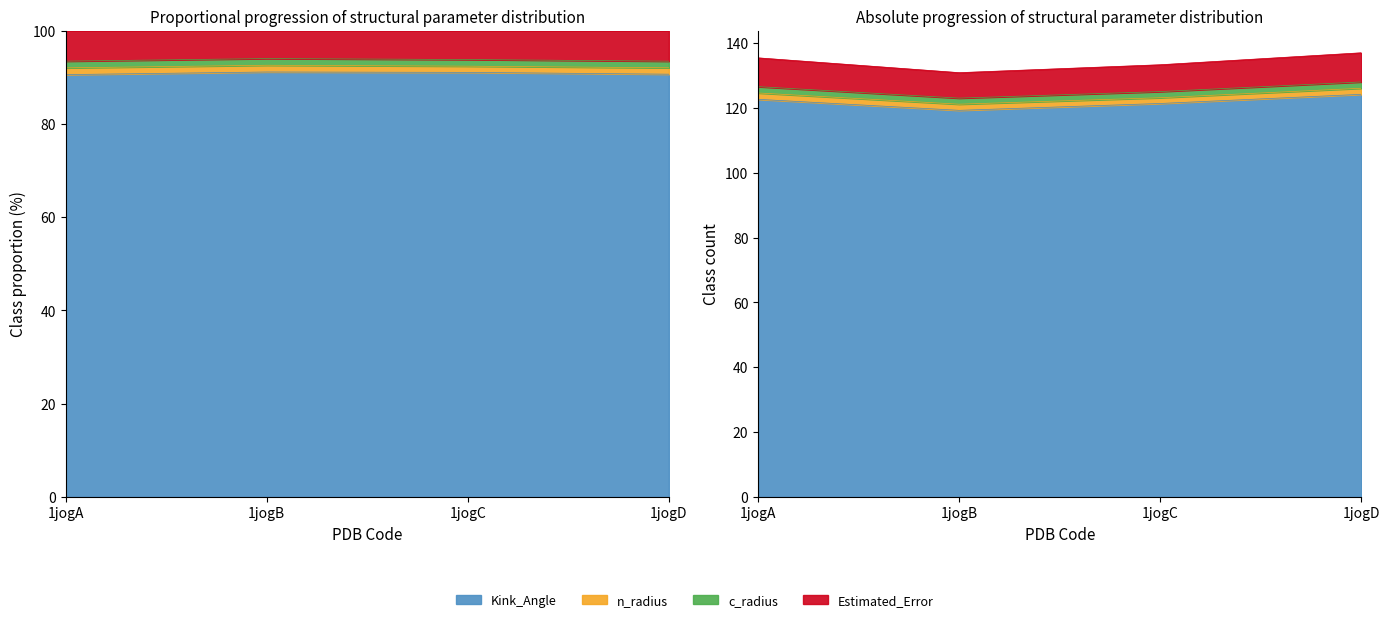

Does the chart have visible grid lines?

No